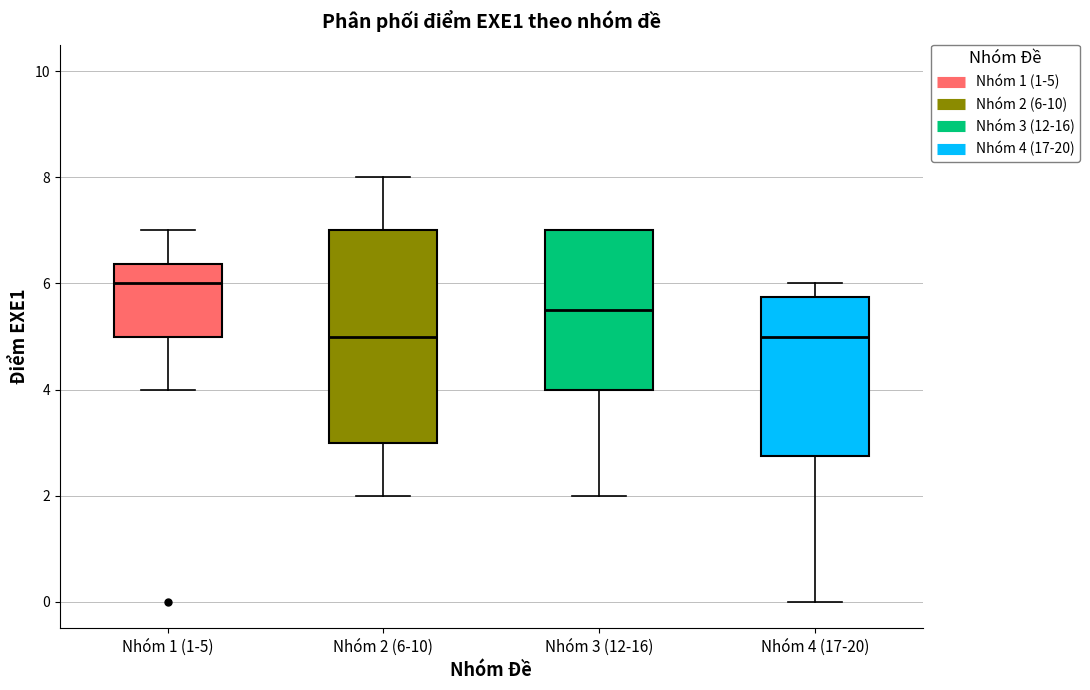

Reading left to right, transcribe this box plot: for each box, give where its median line is, the range the box spans, and where its two whiskers end, as read against the y-axis. The values are not printed on the chart, so give them approximately, as read against the axis.

Nhóm 1 (1-5): median 6.0, box 5.0 to 6.4, whiskers 4.0 to 7.0
Nhóm 2 (6-10): median 5.0, box 3.0 to 7.0, whiskers 2.0 to 8.0
Nhóm 3 (12-16): median 5.6, box 4.0 to 7.0, whiskers 2.0 to 7.0
Nhóm 4 (17-20): median 5.0, box 2.8 to 5.8, whiskers 0.0 to 6.0